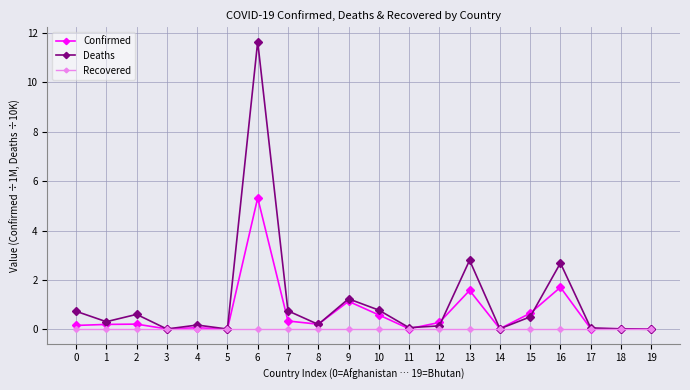

Which series has the largest range (max minus min)?

Deaths